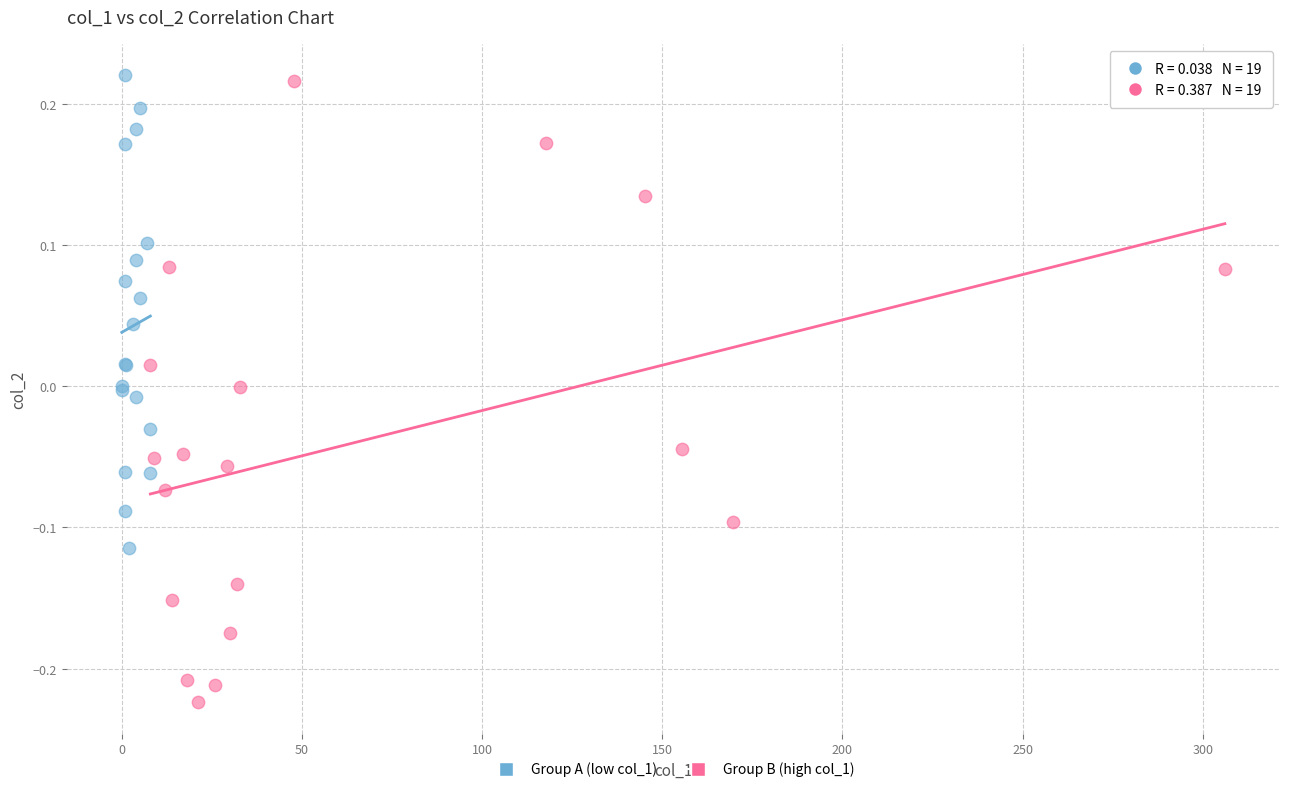

Which series contains the lowest Y value?

Group B (high col_1)